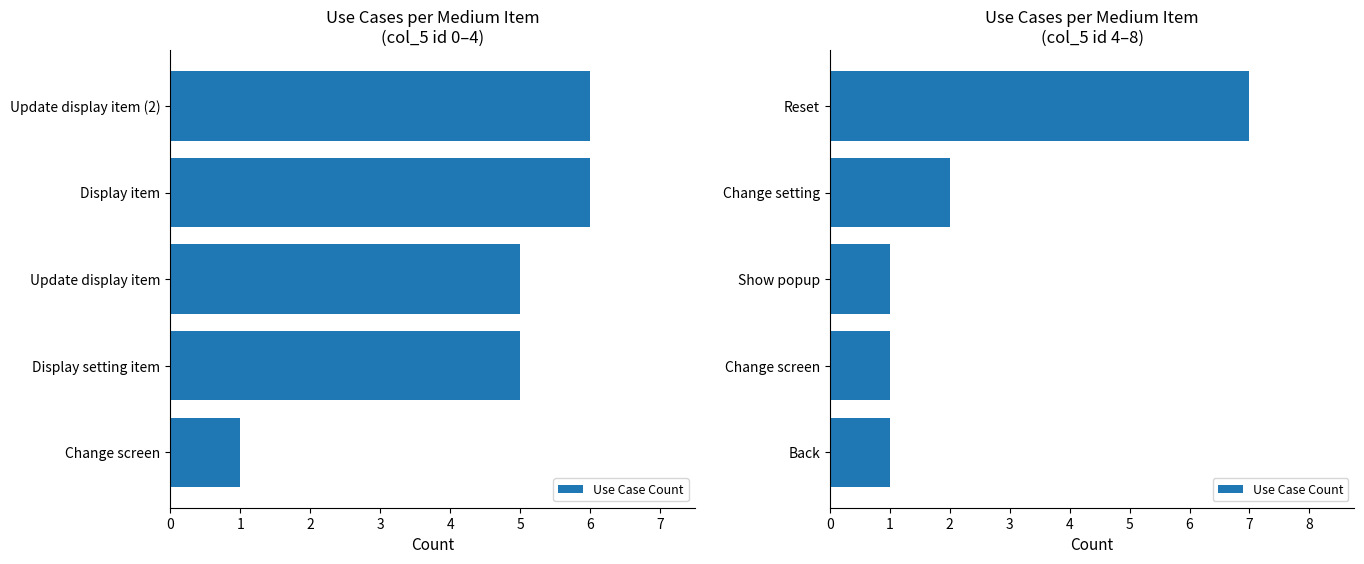

What is the value of the 4th bar from the left?

2